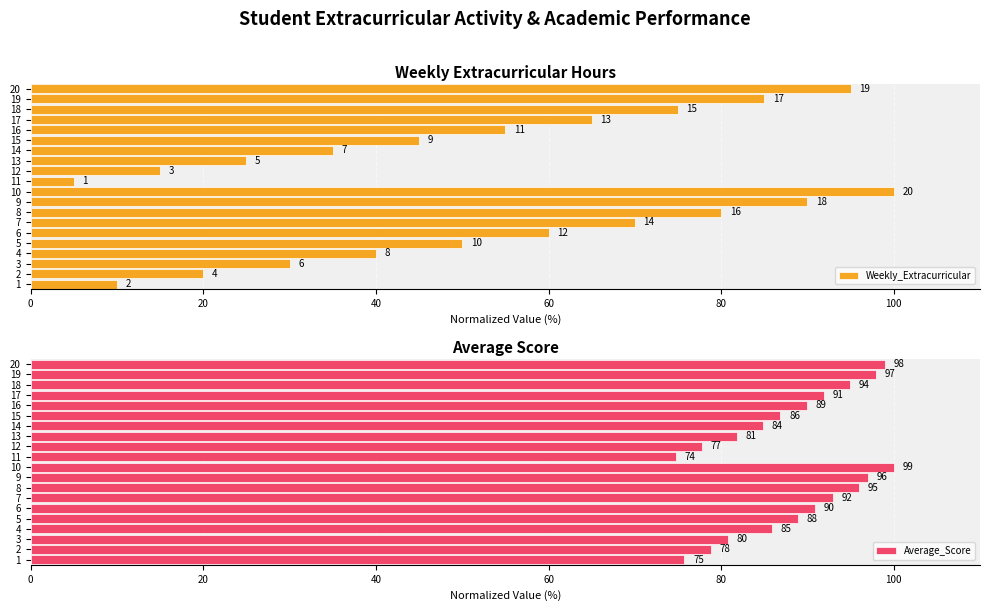

Reading right to left, extract all data points from this chart.

Weekly_Extracurricular: 95.0	85.0	75.0	65.0	55.0	45.0	35.0	25.0	15.0	5.0	100.0	90.0	80.0	70.0	60.0	50.0	40.0	30.0	20.0	10.0
Average_Score: 99.0	98.0	94.9	91.9	89.9	86.9	84.8	81.8	77.8	74.7	100.0	97.0	96.0	92.9	90.9	88.9	85.9	80.8	78.8	75.8